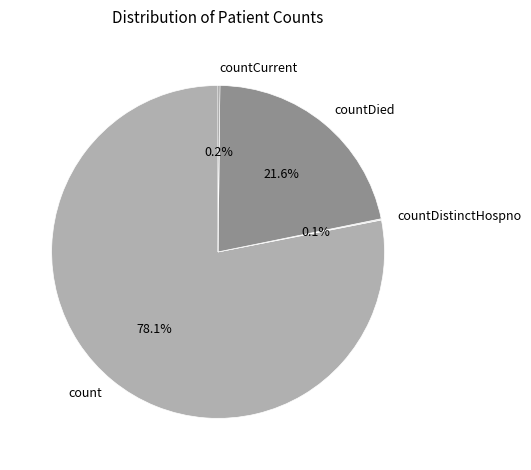

What percentage is NOT represented by count?

21.9%